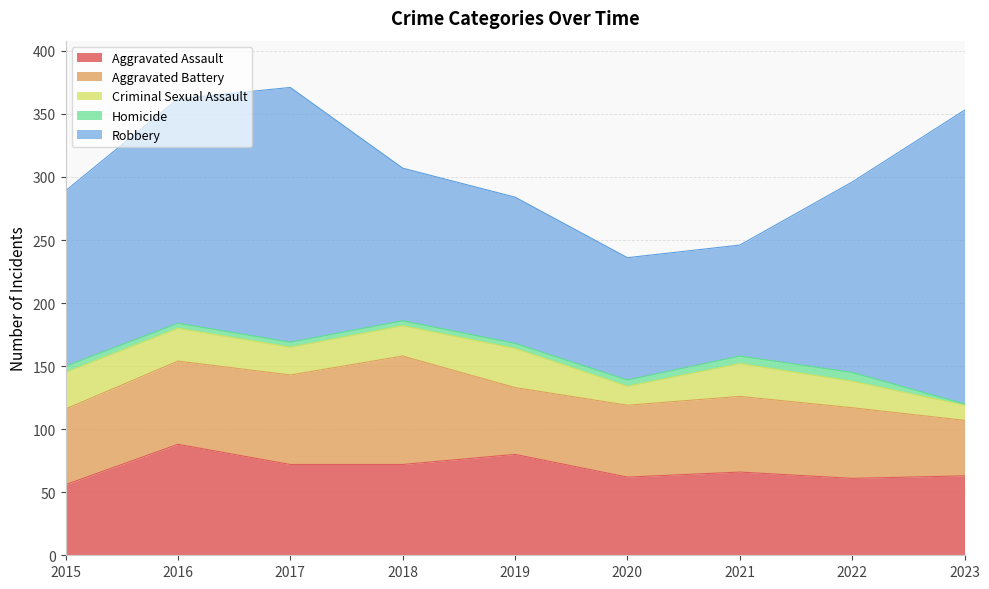

At which label is Aggravated Battery closest to 65?

2016